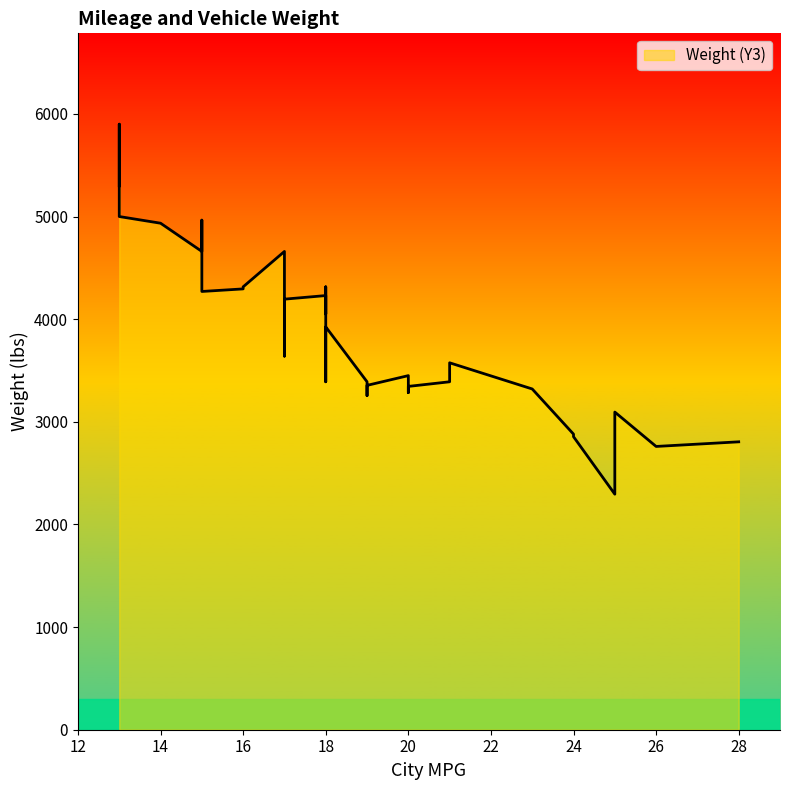

What is the approximate value at 23, to the nearest 50?

3300